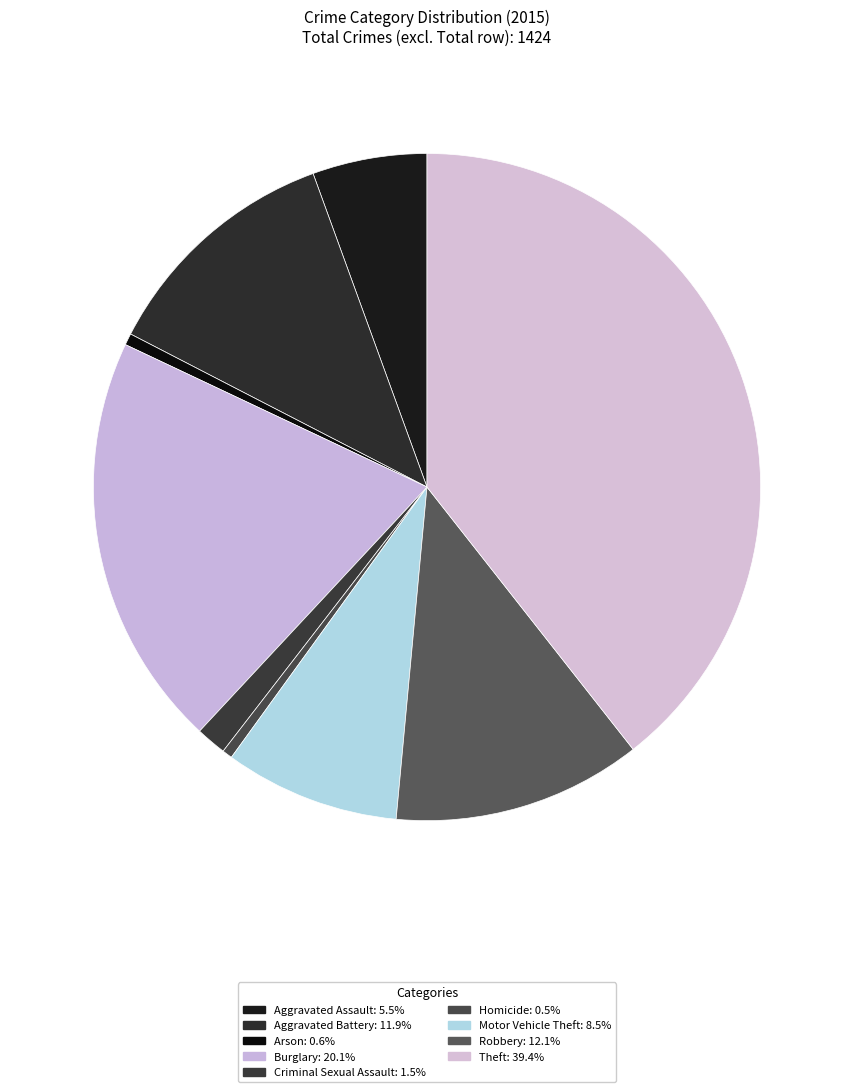

Is there any slice that represents more than half of the pie?

No